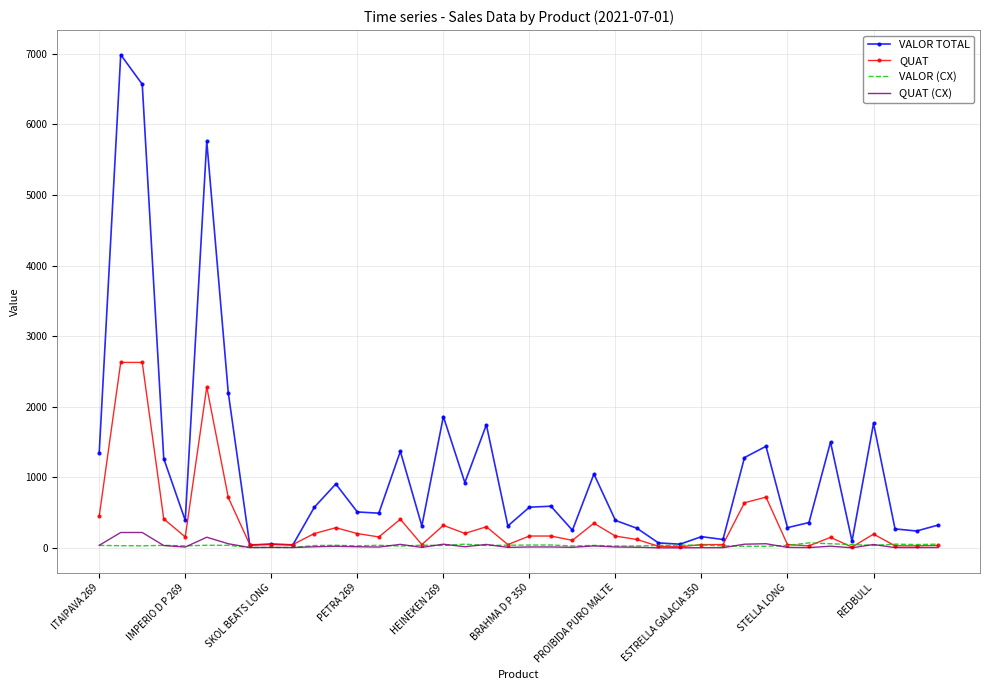

Which series has the largest total across all categories?

VALOR TOTAL